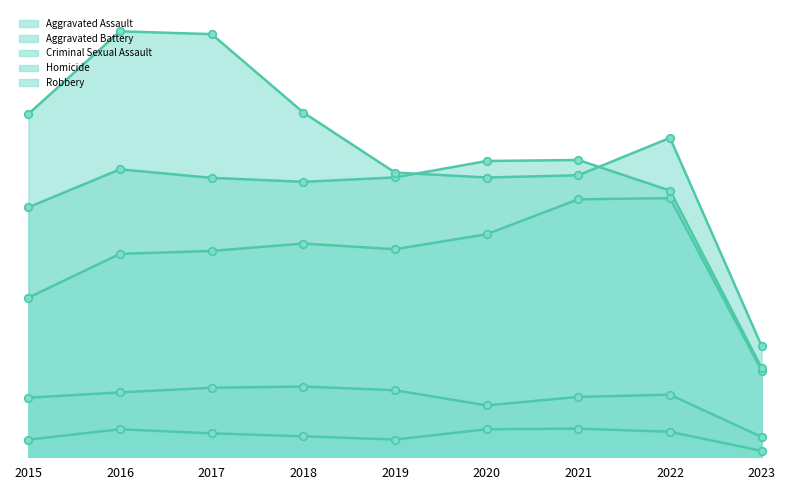

At which category is the sum across all series the highest?

2016